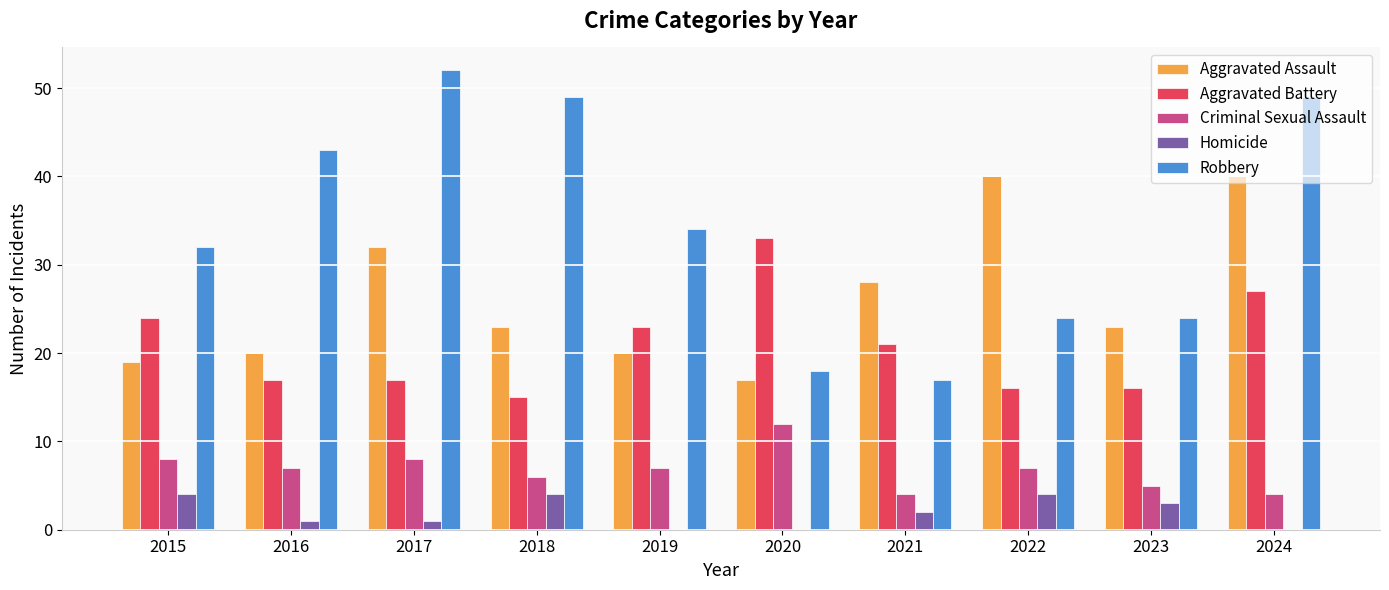

Between 2020 and 2022, which series saw the biggest shift?

Aggravated Assault